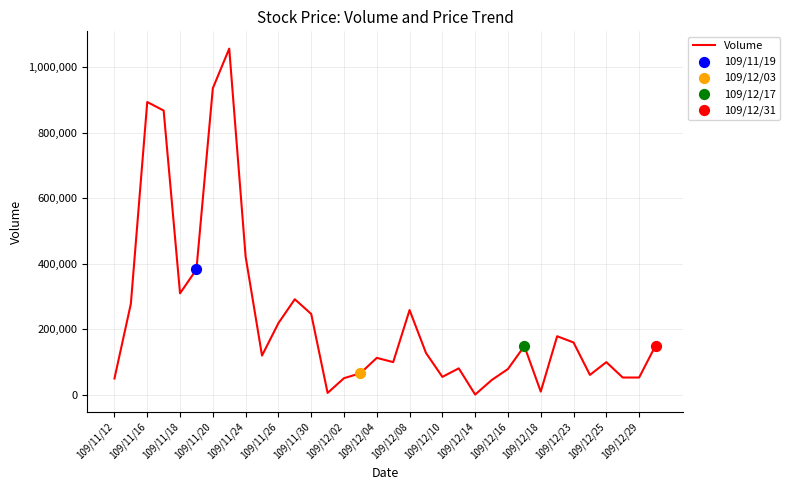

What is the greatest value displayed?

1057000